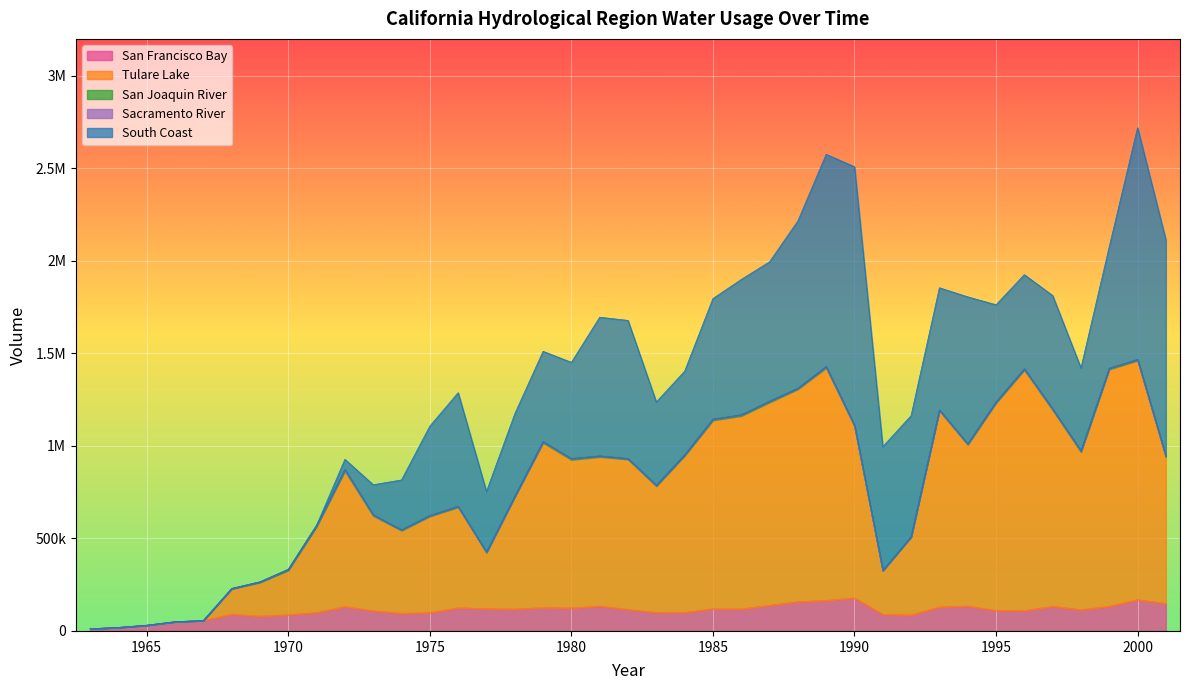

Reading right to left, what are all the values shown in this chart?

San Francisco Bay: 148826.0	168768.0	133415.8	114515.0	133069.5	109872.0	110529.2	134571.2	129186.5	86229.0	89660.2	178536.0	164883.2	158289.5	138506.0	118462.0	119856.5	100019.5	99870.2	116116.0	134513.8	124086.0	126215.2	117938.5	120335.8	125275.8	98880.0	95108.5	108920.8	131831.0	99123.2	87983.2	79866.5	90892.5	56300.5	49691.2	30747.2	18844.5	11710.2
Tulare Lake: 791170.5	1292926.2	1280696.5	853034.8	1061007.2	1300928.0	1121467.2	872405.2	1061513.5	420895.0	235959.5	928260.0	1257522.0	1148429.2	1097055.2	1043995.0	1018787.0	846398.0	683212.8	811220.8	806507.2	801391.0	891005.2	605955.5	303127.2	543619.8	520969.5	447506.8	513570.5	732453.8	464674.5	239600.5	182469.8	136291.5	0.0	0.0	0.0	0.0	0.0
San Joaquin River: 3821.0	4598.8	4753.5	4610.2	5154.5	4970.2	4644.5	3017.8	2703.2	1714.5	836.2	3714.2	5671.2	4715.2	5495.5	5188.5	5499.8	5230.5	3826.0	3953.5	4650.0	5812.2	5588.2	3297.5	2132.0	3978.0	3549.8	3406.8	4452.0	7927.5	6886.8	5187.2	3033.0	2313.0	0.0	0.0	0.0	0.0	0.0
Sacramento River: 1555.2	1460.8	1431.8	1541.0	1425.0	1433.0	1529.8	1753.5	1395.5	1186.2	1115.2	1363.8	1194.5	1158.0	988.8	874.5	607.2	564.5	600.0	623.2	572.5	579.2	687.5	895.0	984.0	846.2	687.2	764.2	721.8	582.2	209.5	52.5	0.0	0.0	0.0	0.0	0.0	0.0	0.0
South Coast: 1168764.8	1252734.0	656341.0	447749.5	612279.0	508512.5	524842.8	794046.2	660149.0	653628.5	668725.2	1397168.0	1146979.0	903344.5	753139.8	731093.2	651900.8	451634.5	450222.8	746598.8	749440.8	519863.8	487889.5	445439.2	326886.8	614047.8	483088.0	269277.8	162535.0	54909.8	0.0	0.0	0.0	0.0	0.0	0.0	0.0	0.0	0.0